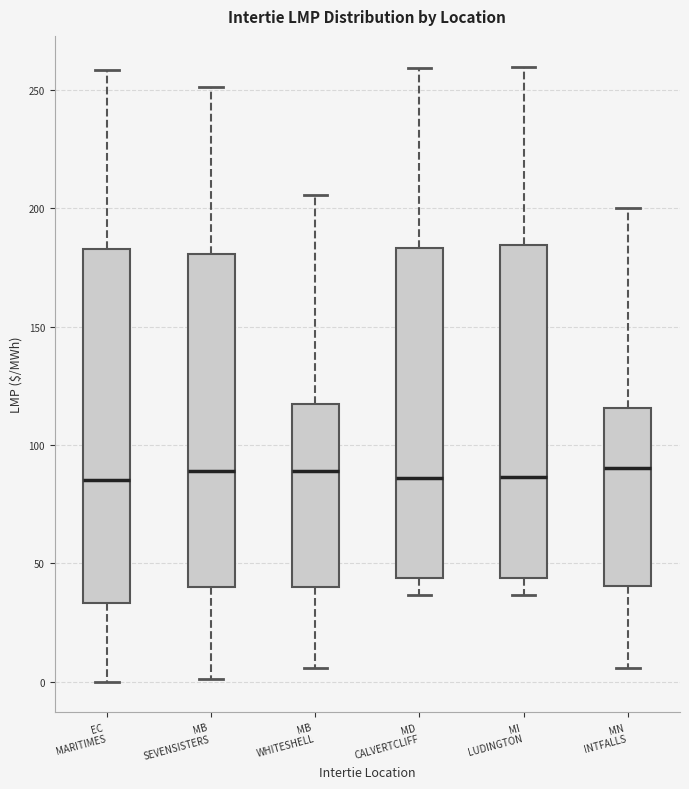

Reading left to right, read every box against the y-axis: the position of its median line, the range the box covers, and the ends of its whiskers. The values are not printed on the chart, so give them approximately, as read against the axis.

EC MARITIMES: median 85, box 35 to 185, whiskers 0 to 260
MB SEVENSISTERS: median 90, box 40 to 180, whiskers 0 to 250
MB WHITESHELL: median 90, box 40 to 115, whiskers 5 to 205
MD CALVERTCLIFF: median 85, box 45 to 185, whiskers 35 to 260
MI LUDINGTON: median 85, box 45 to 185, whiskers 35 to 260
MN INTFALLS: median 90, box 40 to 115, whiskers 5 to 200